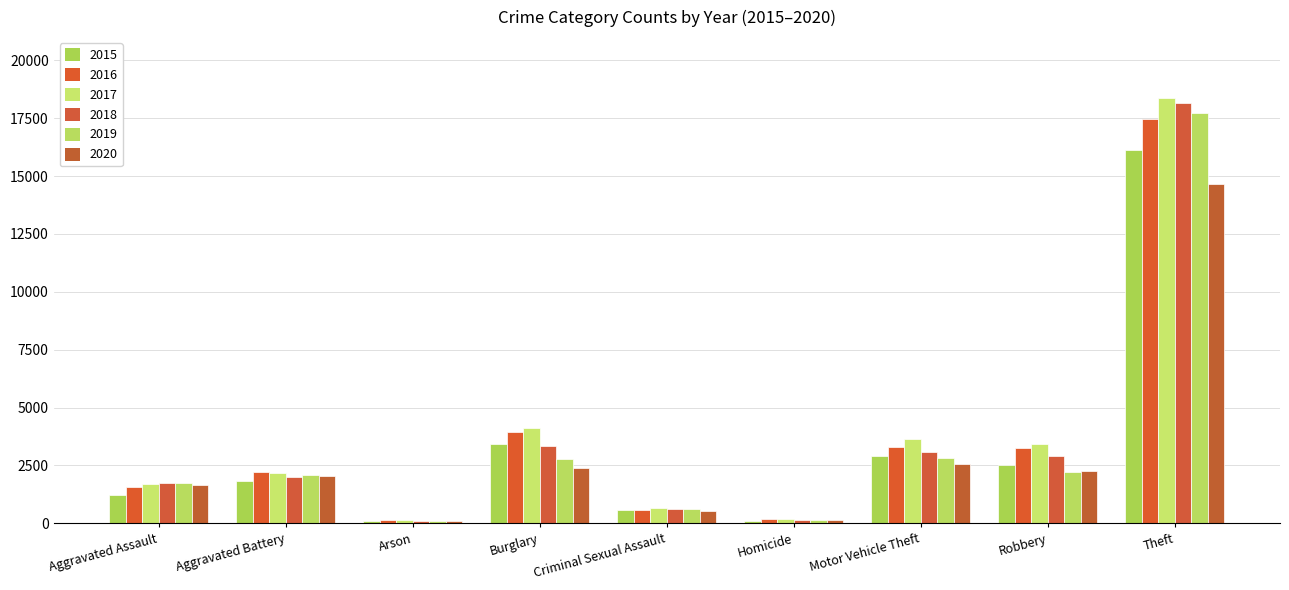

How many groups of bars are there?

9